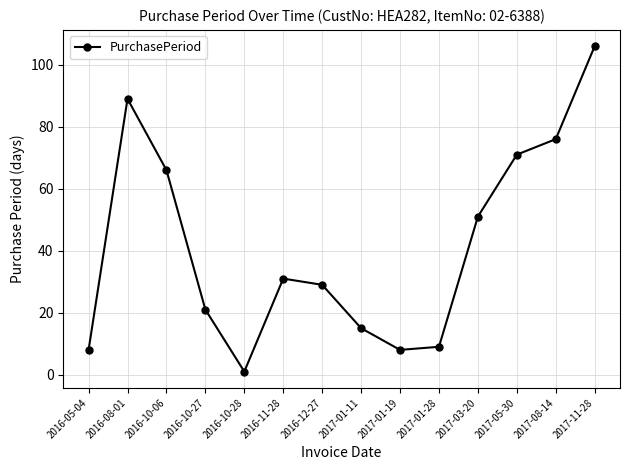

Reading right to left, extract all data points from this chart.

106	76	71	51	9	8	15	29	31	1	21	66	89	8